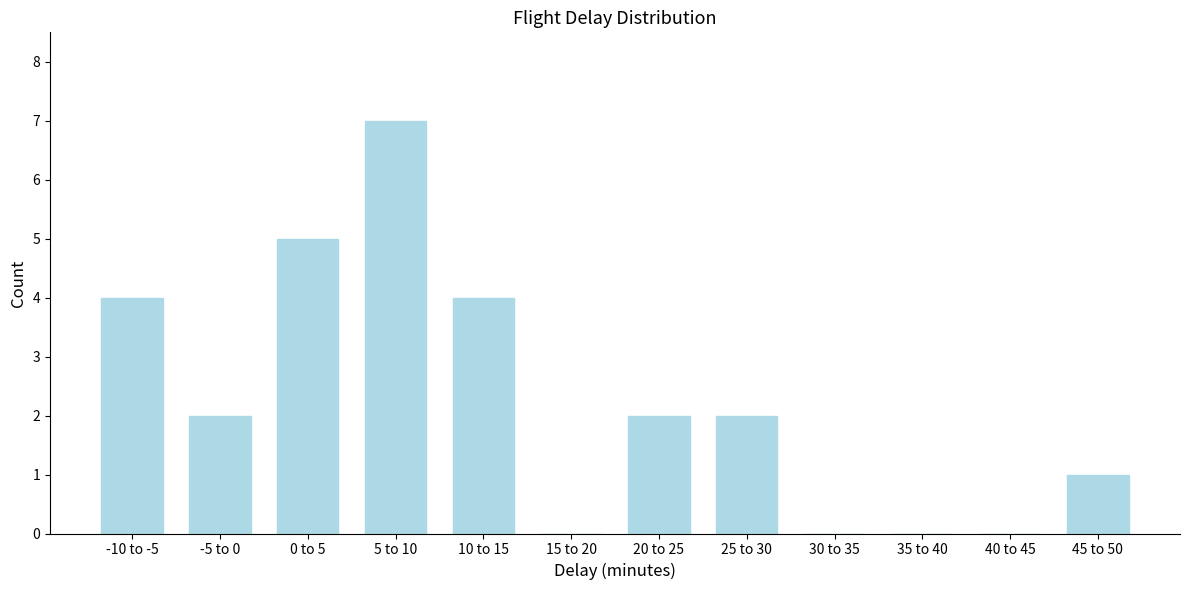

Reading right to left, list all the values displayed in this chart.

45 to 50=1	40 to 45=0	35 to 40=0	30 to 35=0	25 to 30=2	20 to 25=2	15 to 20=0	10 to 15=4	5 to 10=7	0 to 5=5	-5 to 0=2	-10 to -5=4